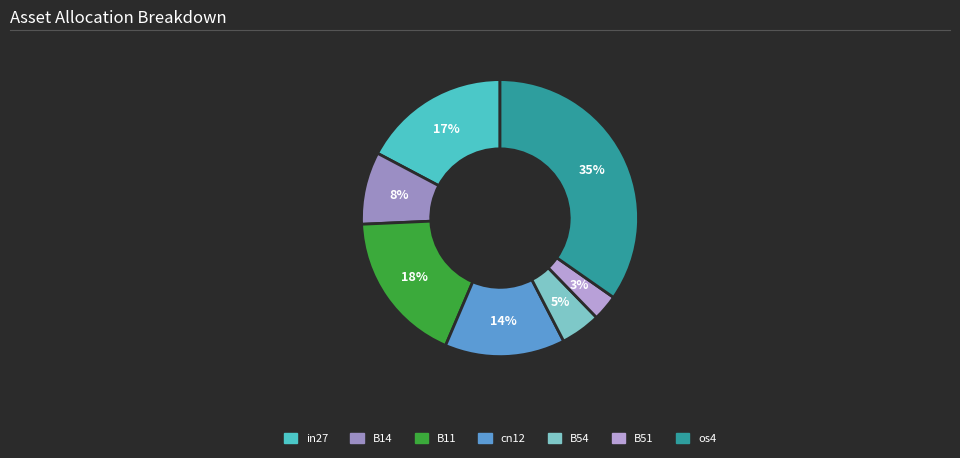

To the nearest percent, what is the combined percentage of B11 and os4?

53%